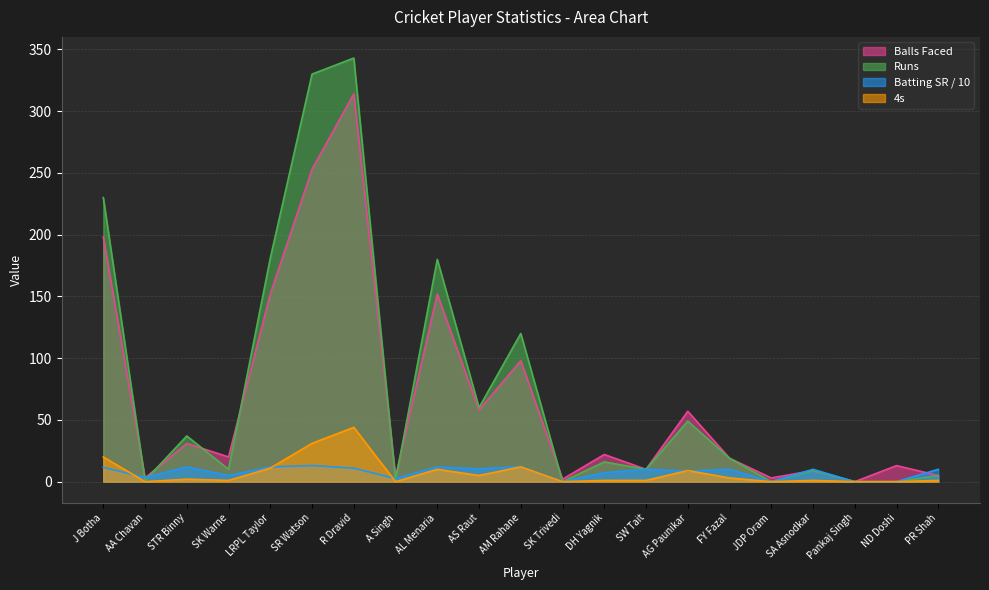

What is the sum of all Balls Faced values?

1423.0